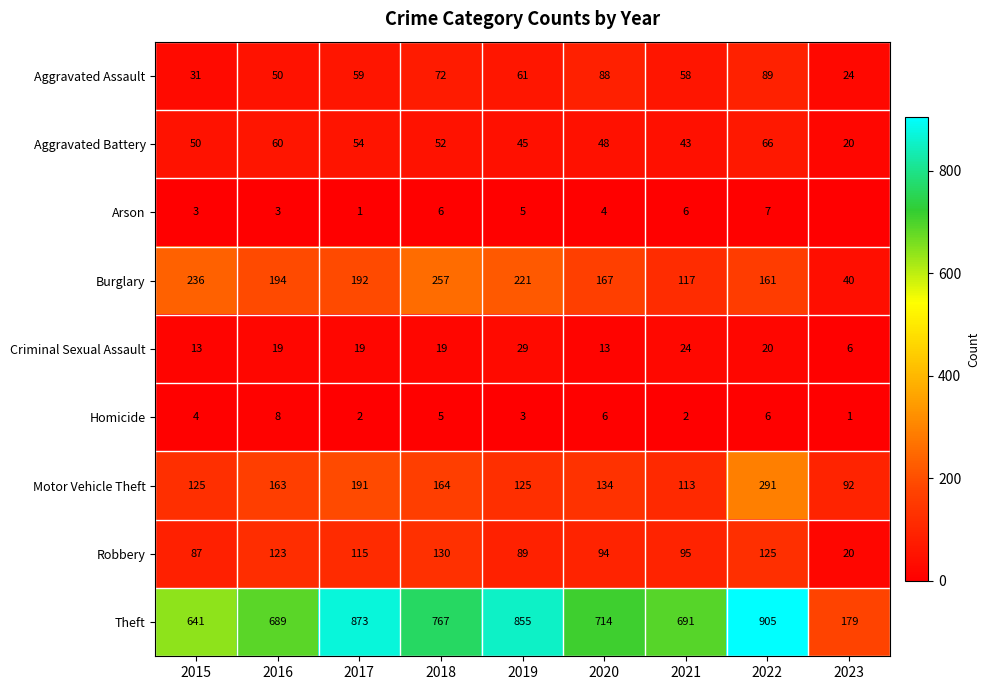

What is the difference between the second highest and minimum values in the Motor Vehicle Theft series?

99